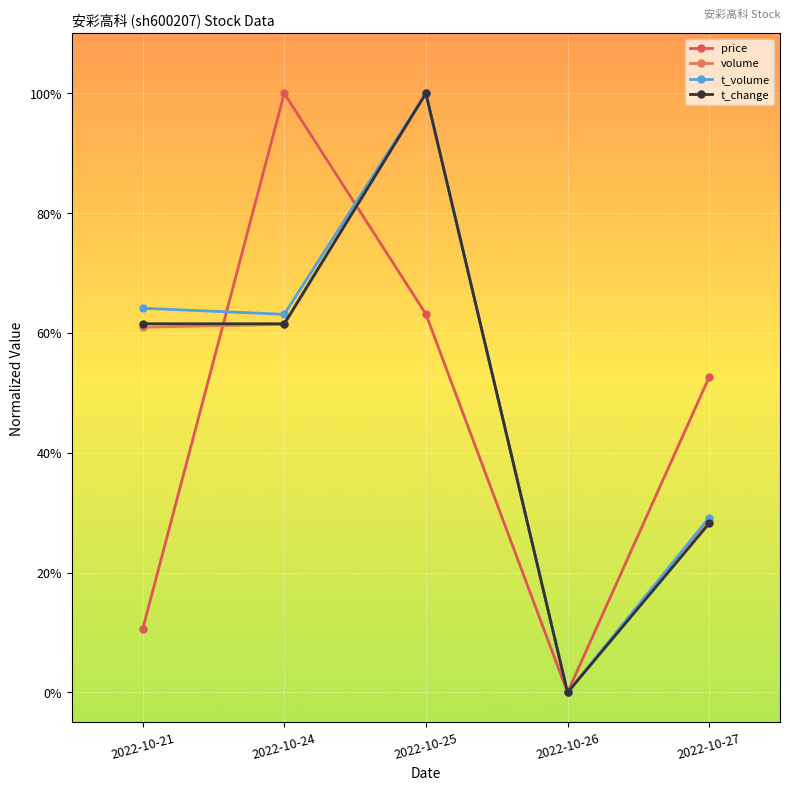

Reading right to left, list all the values displayed in this chart.

price: 0.5	0.0	0.6	1.0	0.1
volume: 0.3	0.0	1.0	0.6	0.6
t_volume: 0.3	0.0	1.0	0.6	0.6
t_change: 0.3	0.0	1.0	0.6	0.6